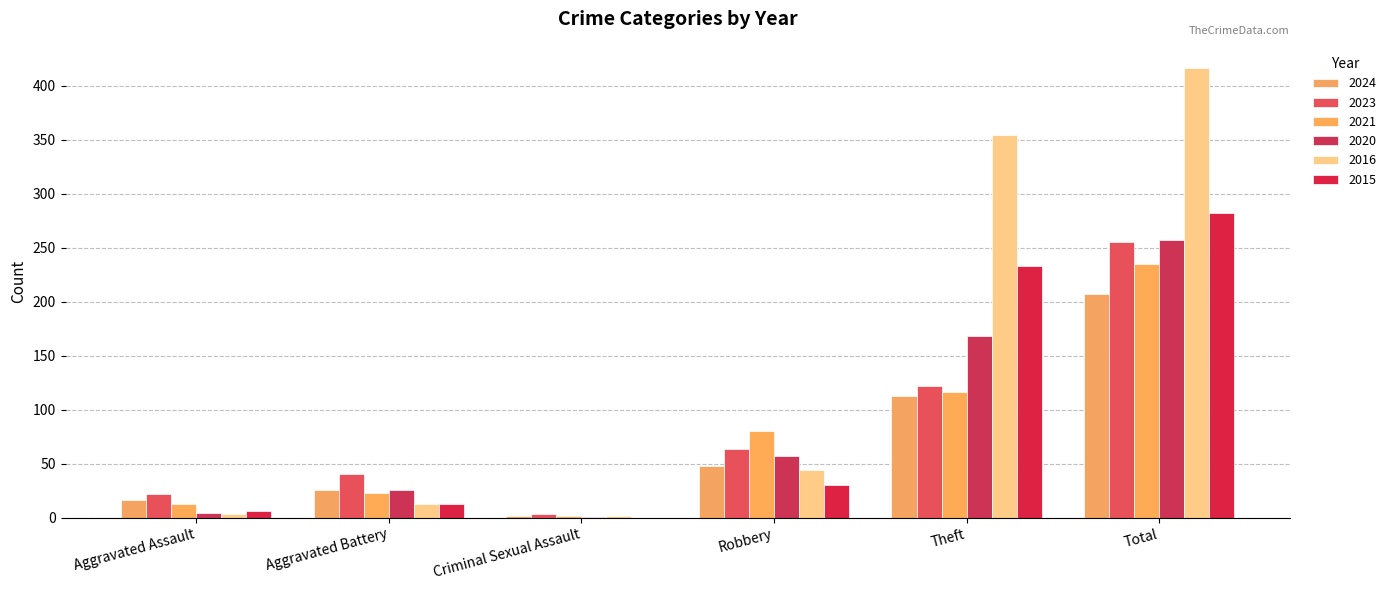

Where does the 2015 series first go above 30?

Theft